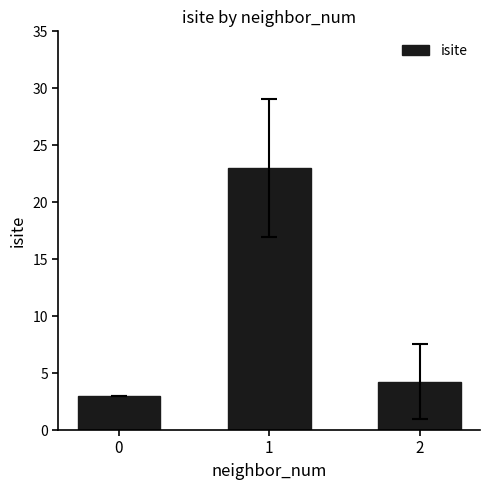

Which has a higher value, 1 or 0?

1